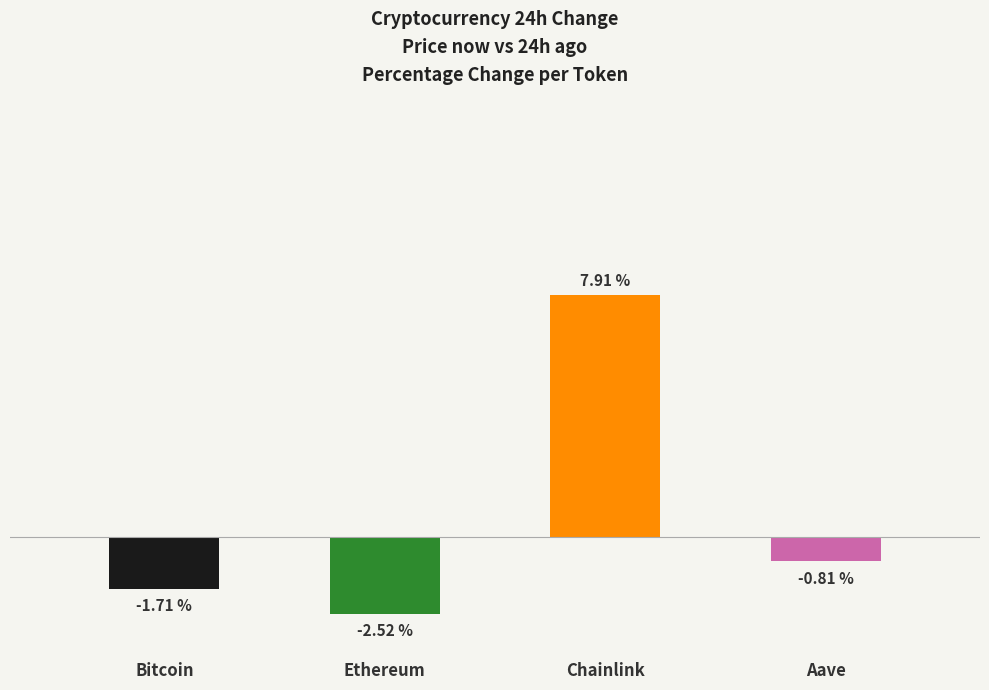

Which has a higher value, Aave or Bitcoin?

Aave